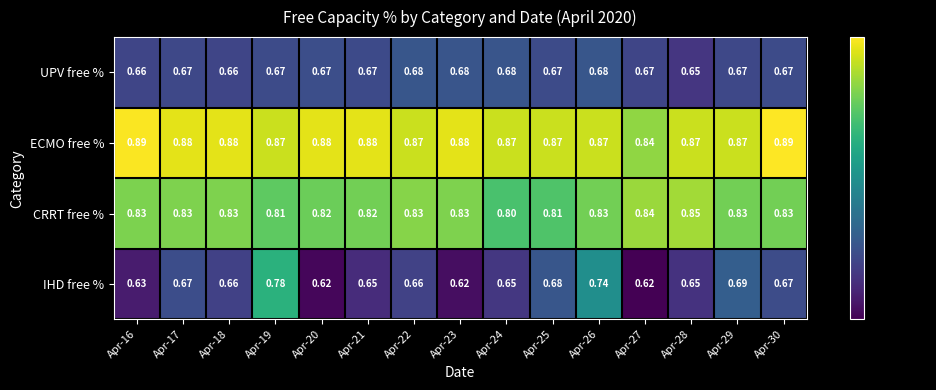

Which series has the largest range (max minus min)?

IHD free %